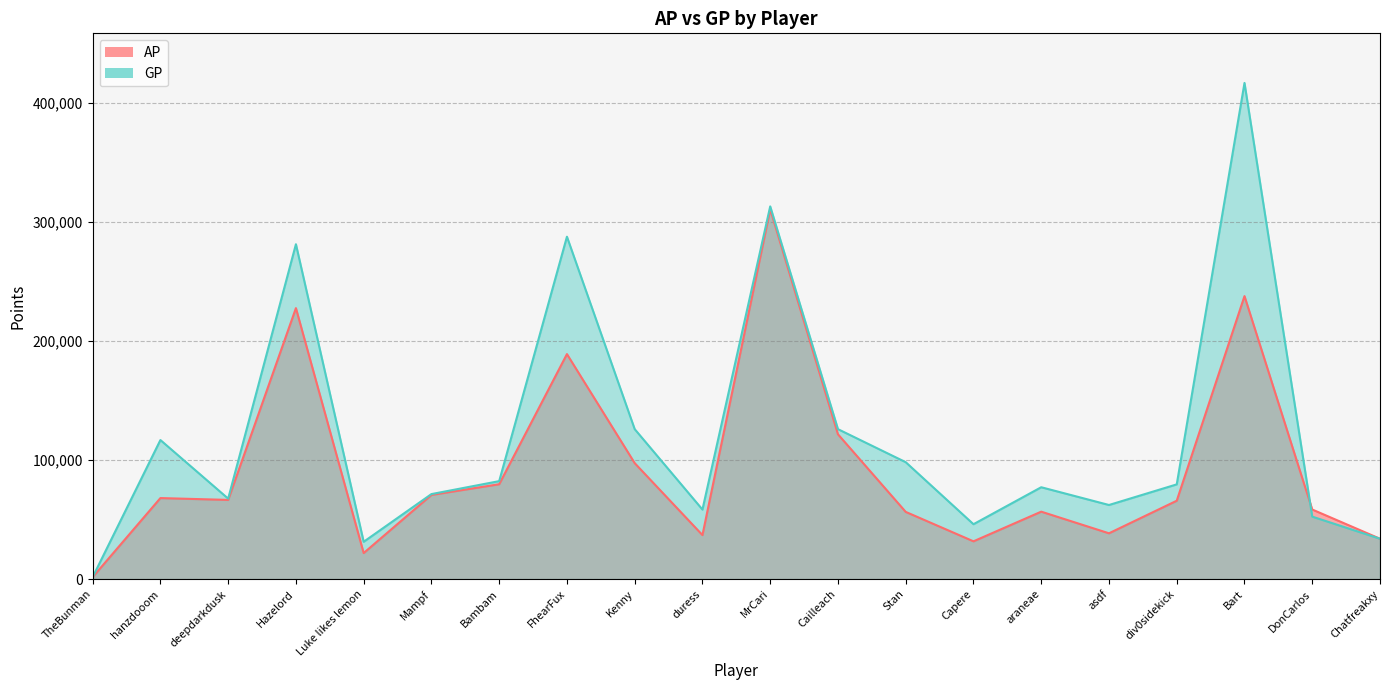

Which has a higher value, Stan or Capere?

Stan